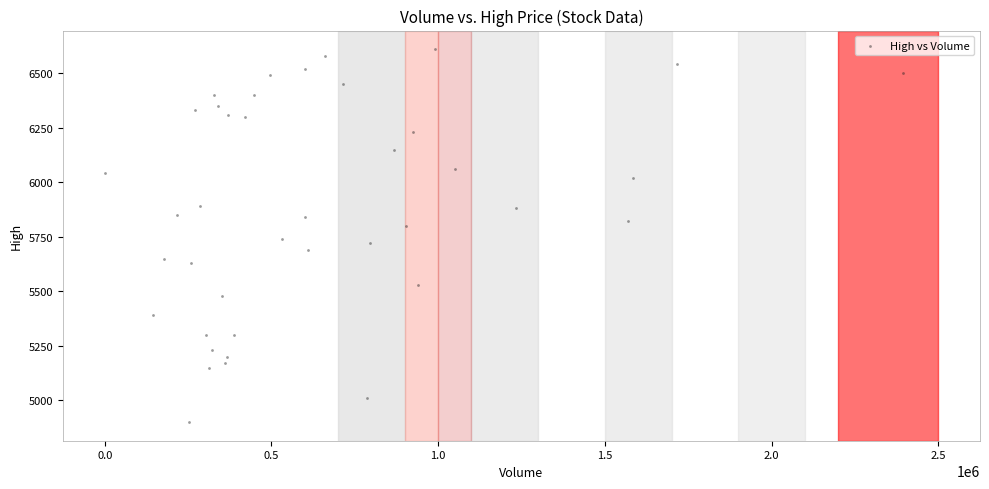

What is the range of X values (max minus min)?

2392777